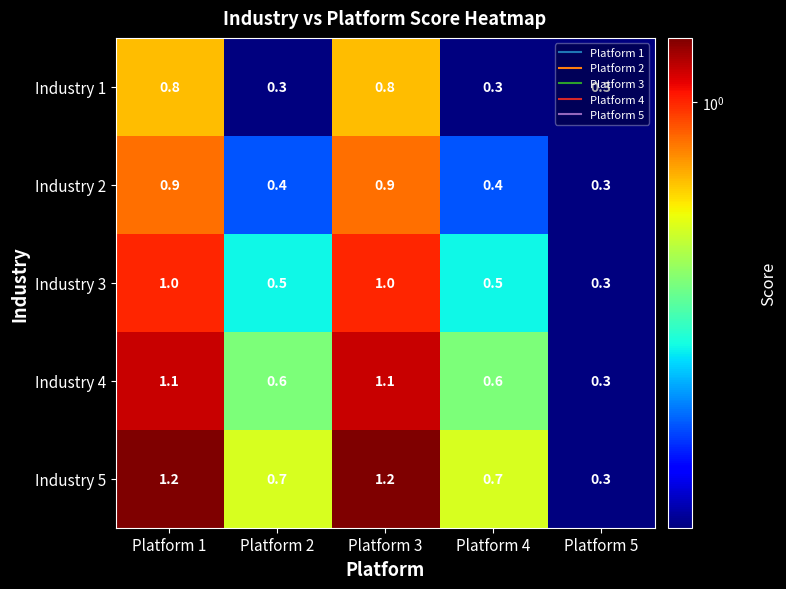

What is the spread (max minus min) of values at Platform 2?

0.4